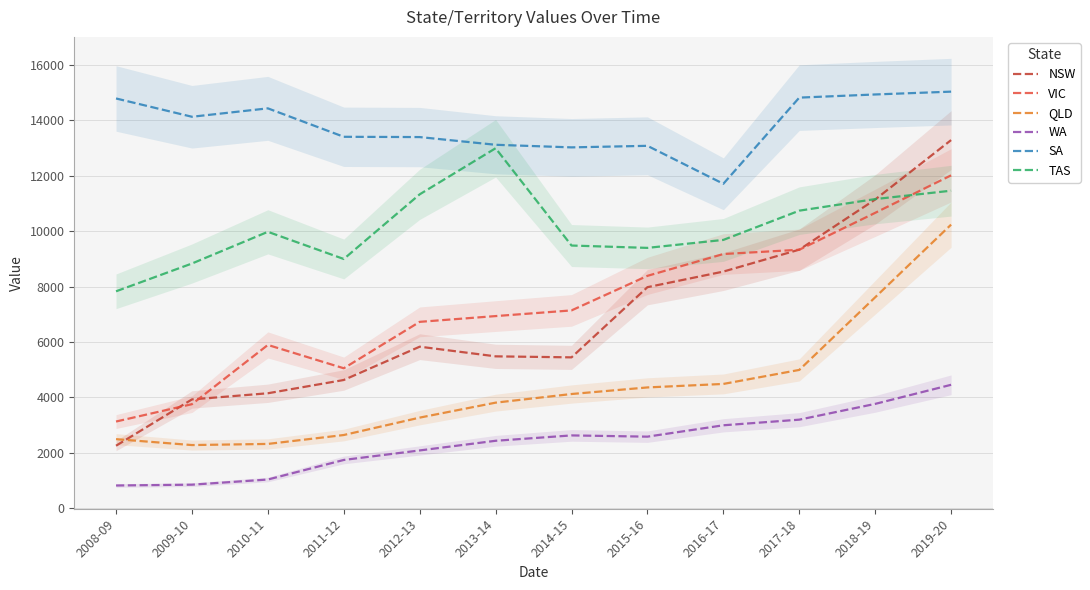

Which series changed the most between 2008-09 and 2014-15?

VIC